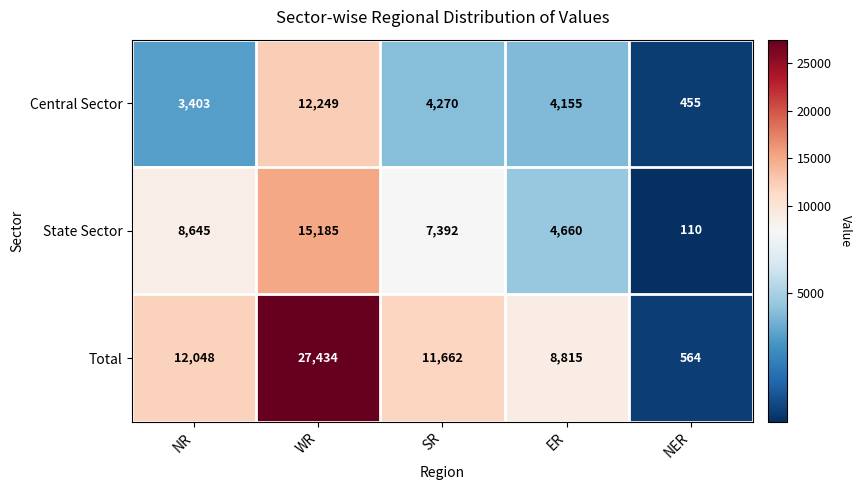

What is the minimum value shown in the chart?

110